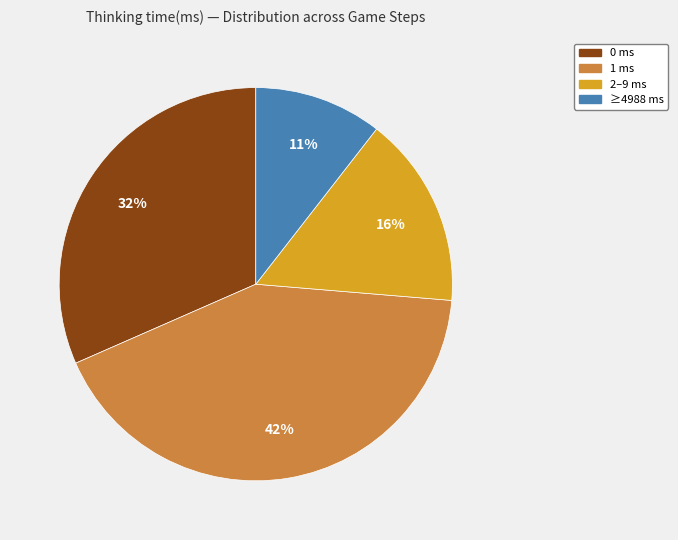

Is there any slice that represents more than half of the pie?

No